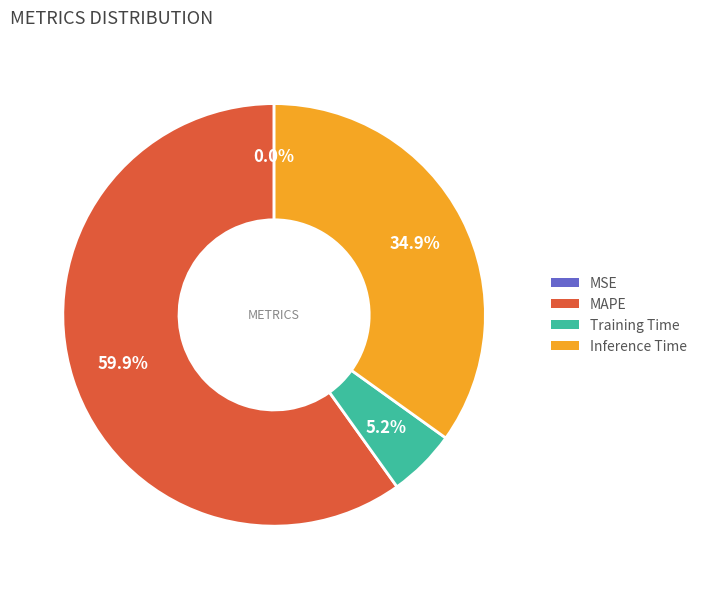

Approximately how many times larger is the value at MAPE compared to Inference Time?

1.7